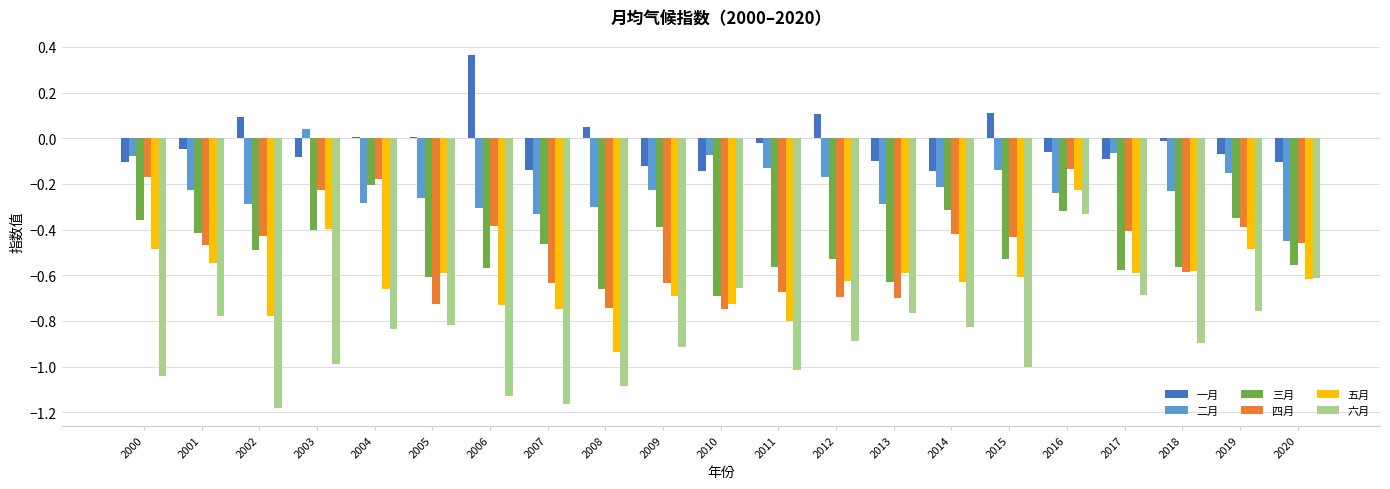

Which series has the widest spread of values?

六月